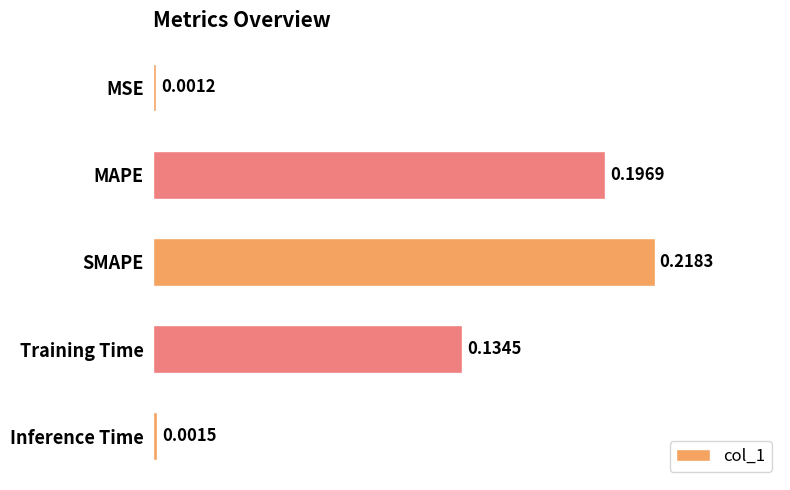

What is the change in value from MSE to SMAPE?

+0.2